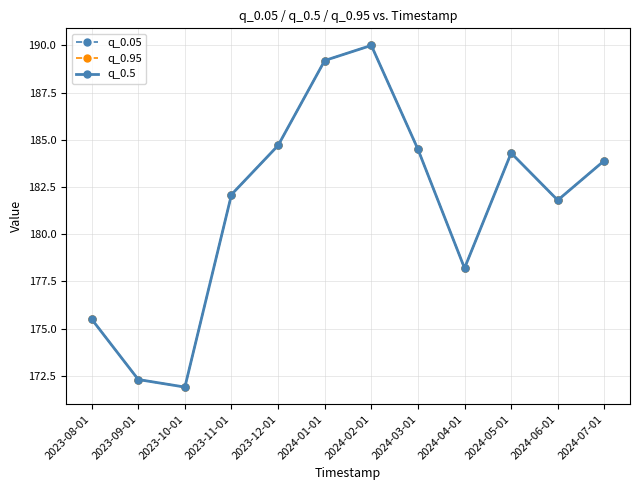

Reading right to left, list all the values displayed in this chart.

q_0.05: 2024-07-01=183.9	2024-06-01=181.8	2024-05-01=184.3	2024-04-01=178.2	2024-03-01=184.5	2024-02-01=190.0	2024-01-01=189.2	2023-12-01=184.7	2023-11-01=182.1	2023-10-01=171.9	2023-09-01=172.3	2023-08-01=175.5
q_0.95: 2024-07-01=183.9	2024-06-01=181.8	2024-05-01=184.3	2024-04-01=178.2	2024-03-01=184.5	2024-02-01=190.0	2024-01-01=189.2	2023-12-01=184.7	2023-11-01=182.1	2023-10-01=171.9	2023-09-01=172.3	2023-08-01=175.5
q_0.5: 2024-07-01=183.9	2024-06-01=181.8	2024-05-01=184.3	2024-04-01=178.2	2024-03-01=184.5	2024-02-01=190.0	2024-01-01=189.2	2023-12-01=184.7	2023-11-01=182.1	2023-10-01=171.9	2023-09-01=172.3	2023-08-01=175.5